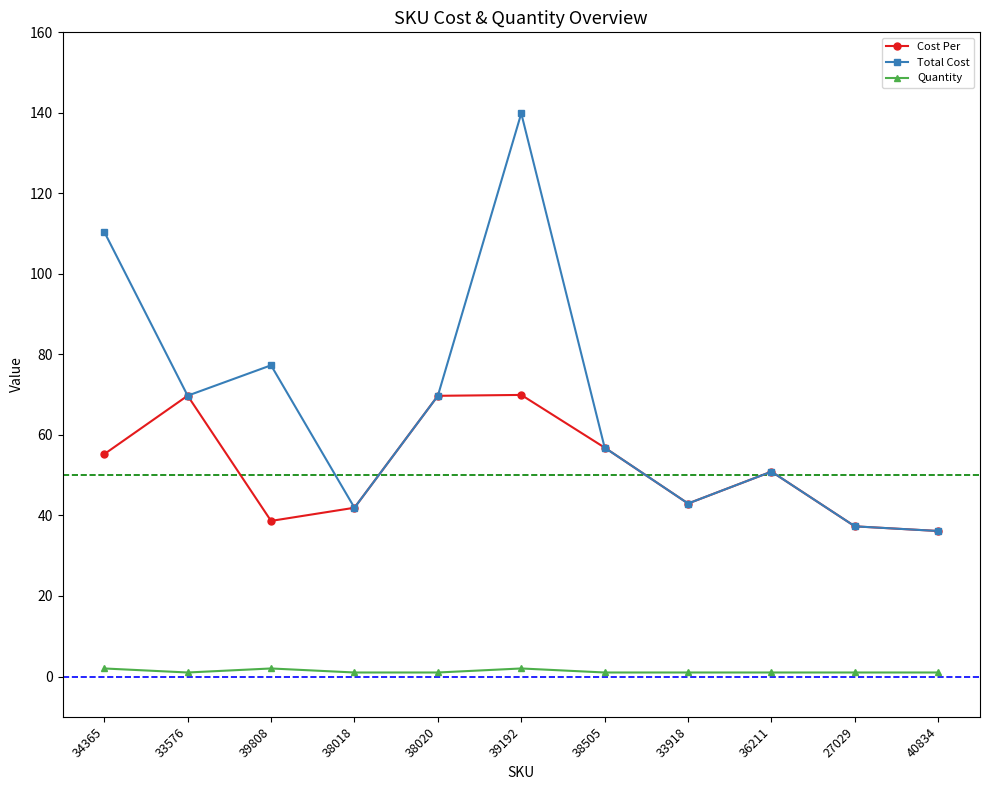

Is this an area chart (filled region under the line)?

No